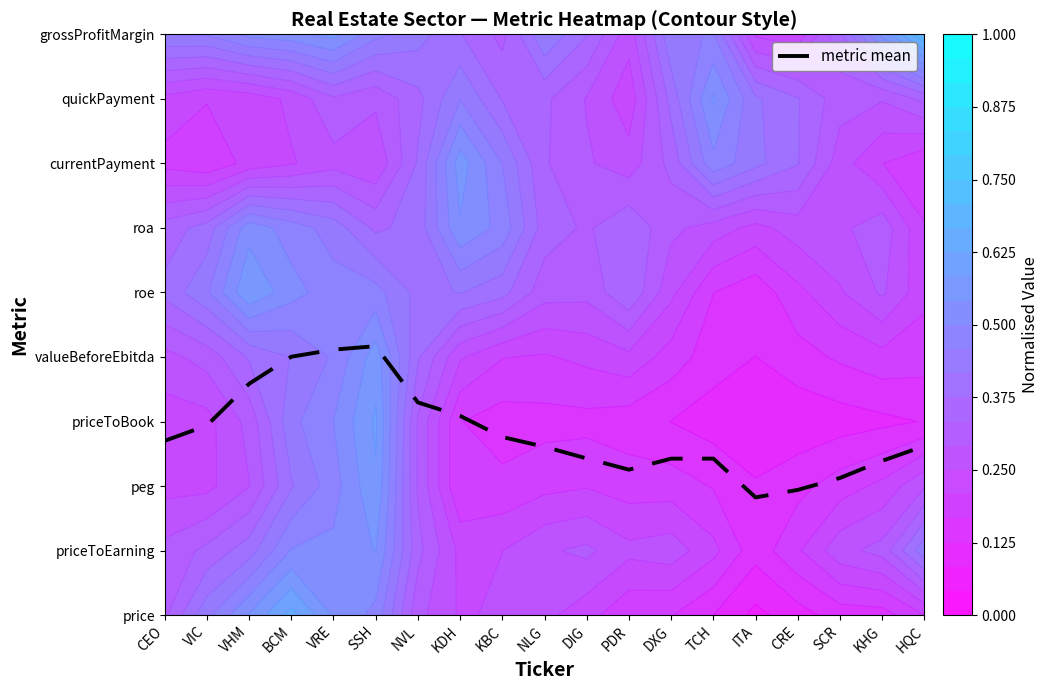

At which category does the chart reach its minimum across all series?

ITA